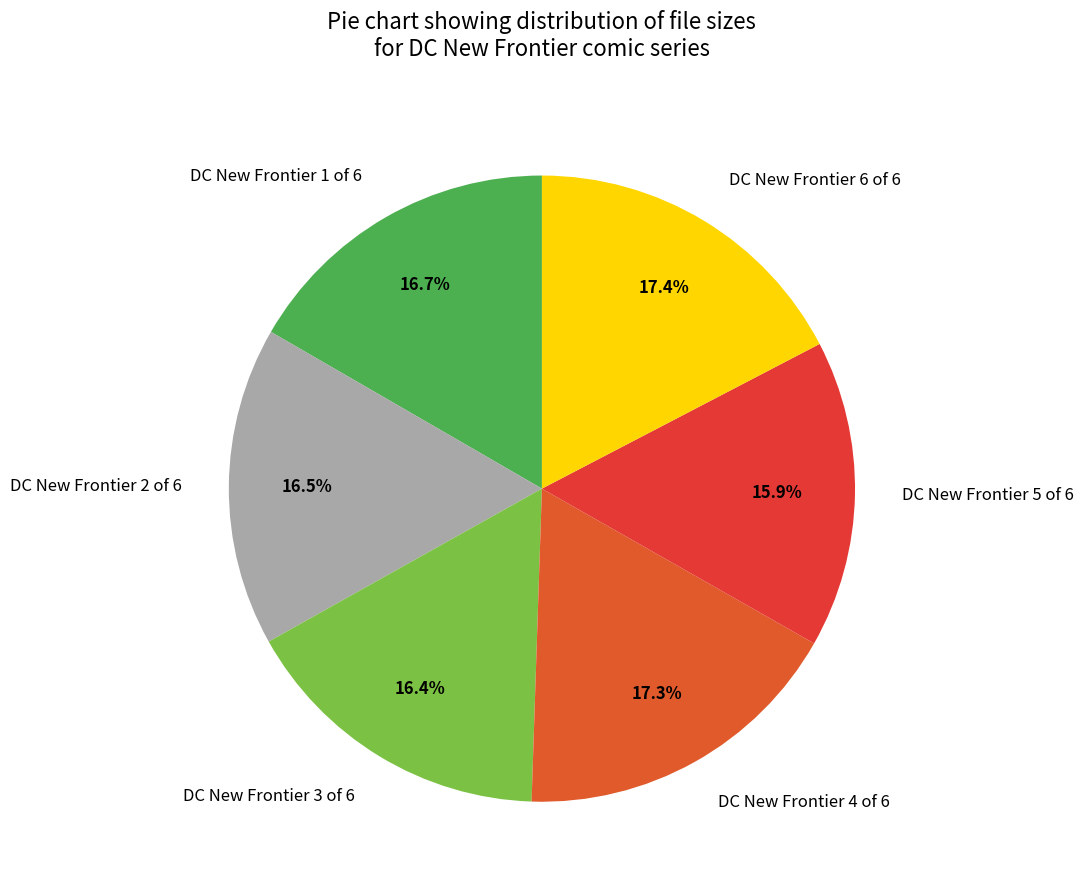

The DC New Frontier 5 of 6 slice represents 4% of the pie. True or false?

False